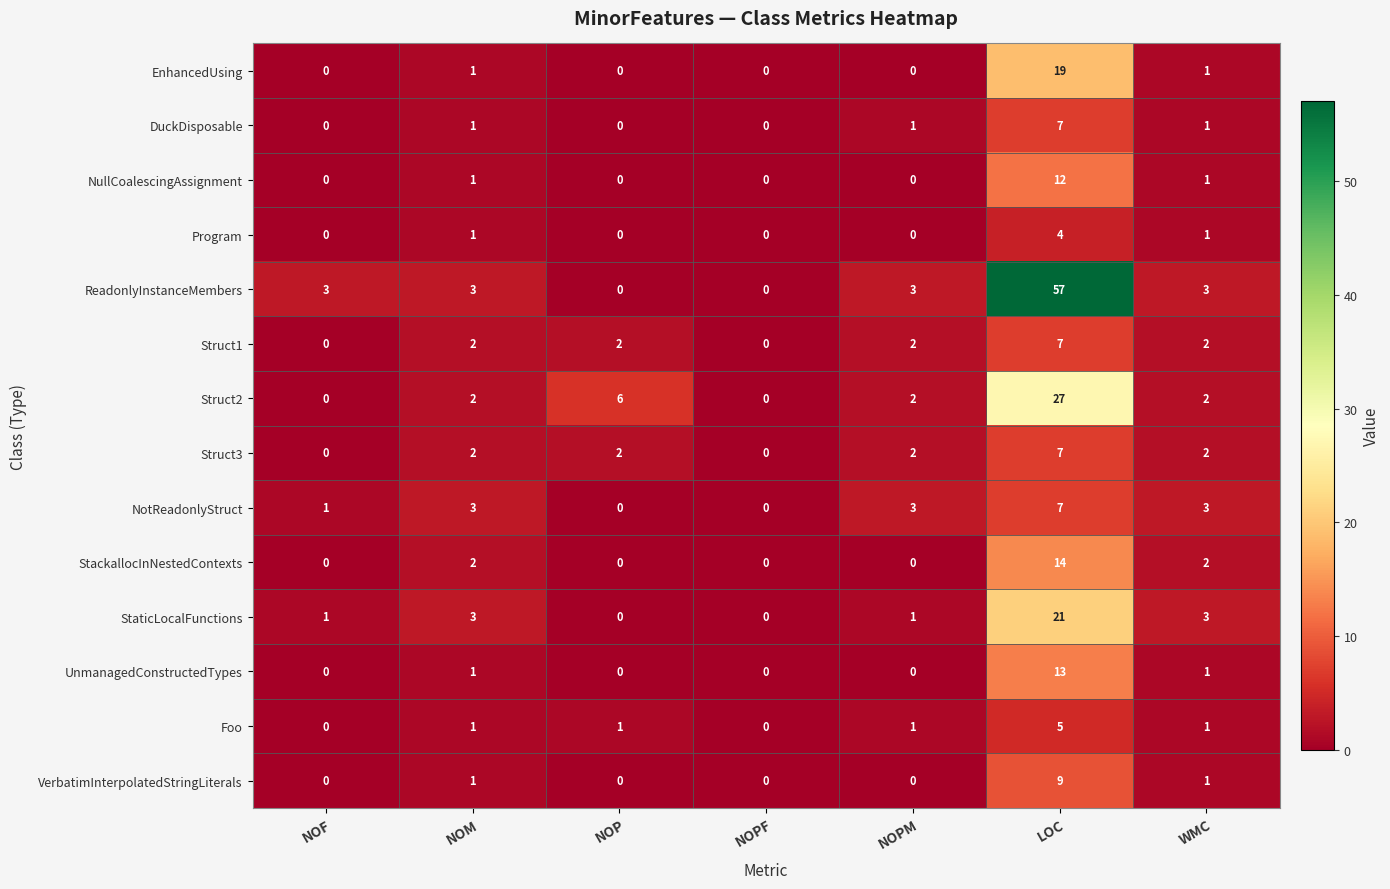

How many distinct data groups are displayed?

14